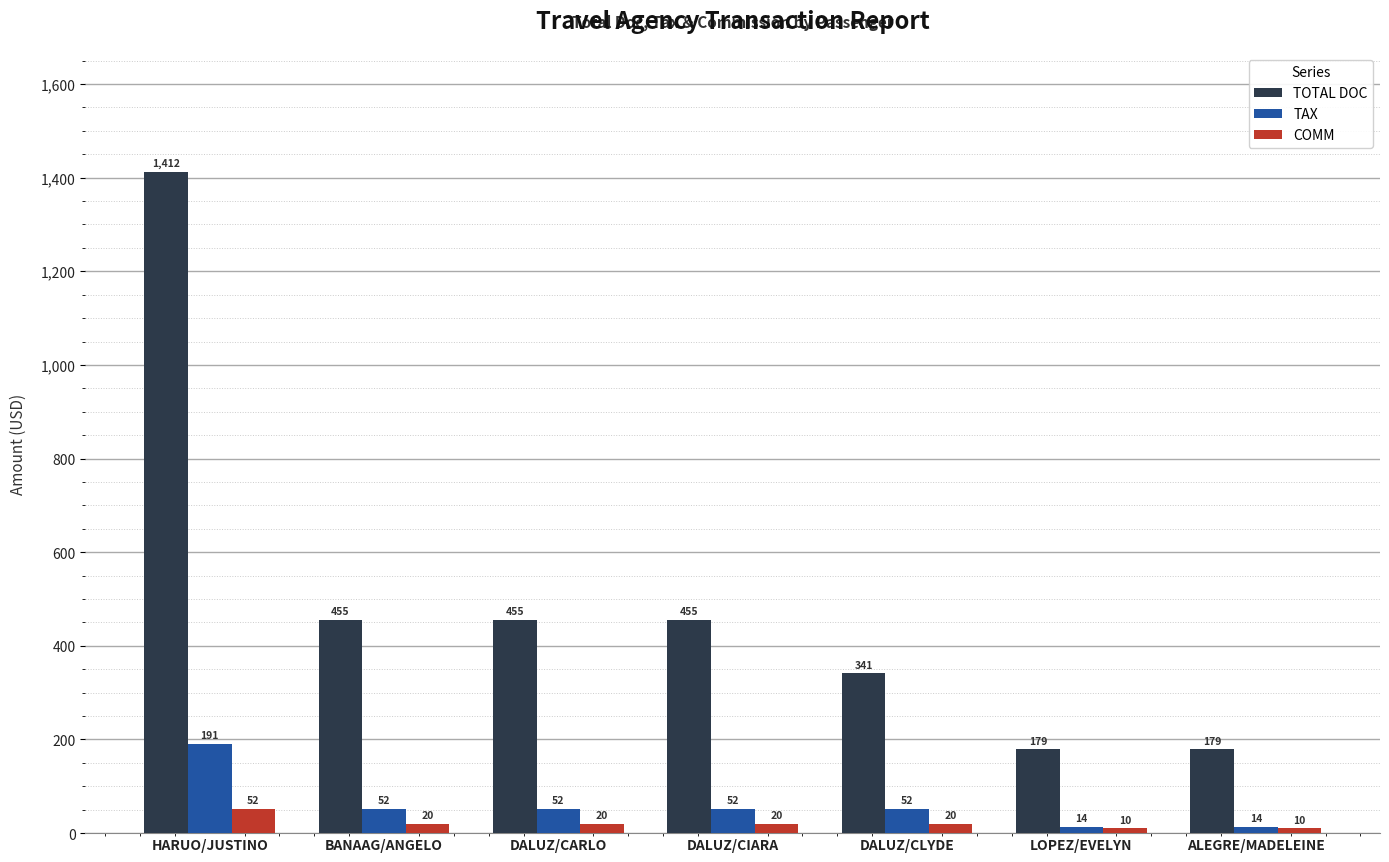

The value of TOTAL DOC at ALEGRE/MADELEINE is 91.6. True or false?

False